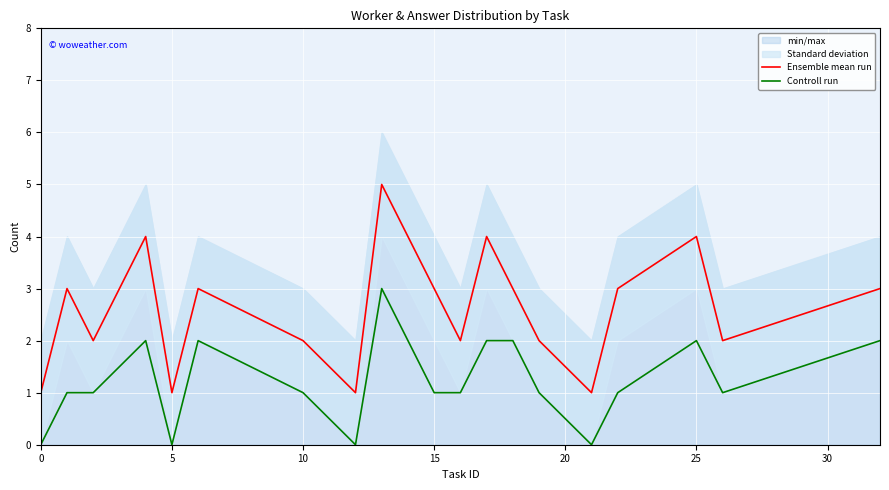

How many data points in Controll run are less than 1?

4